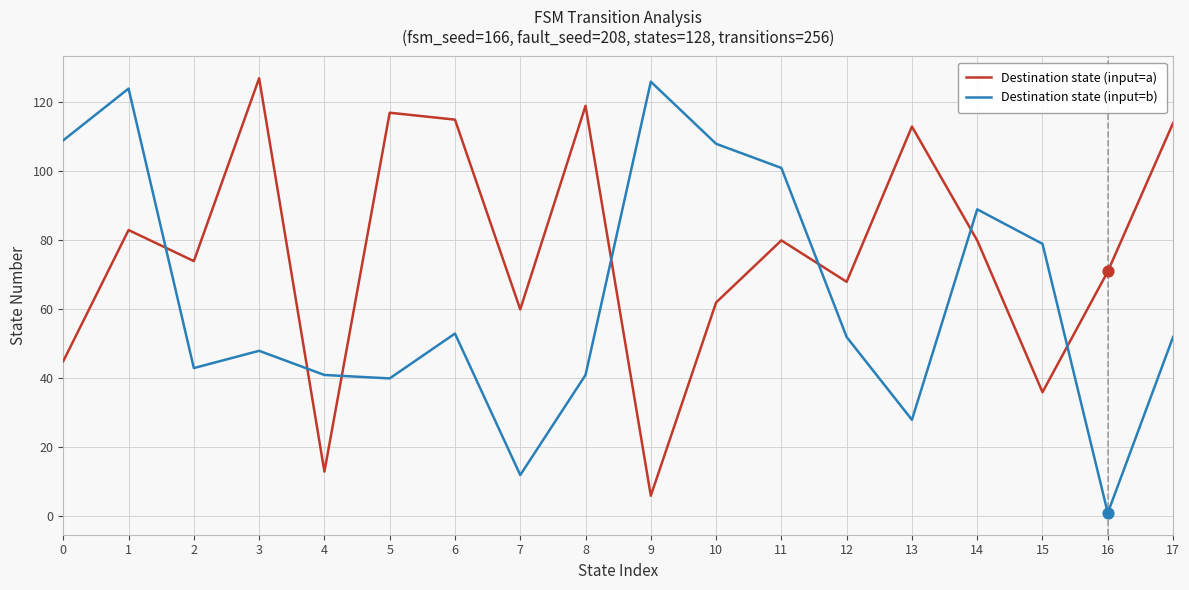

Is the value of Destination state (input=b) at 12 greater than the value of Destination state (input=a) at 5?

No